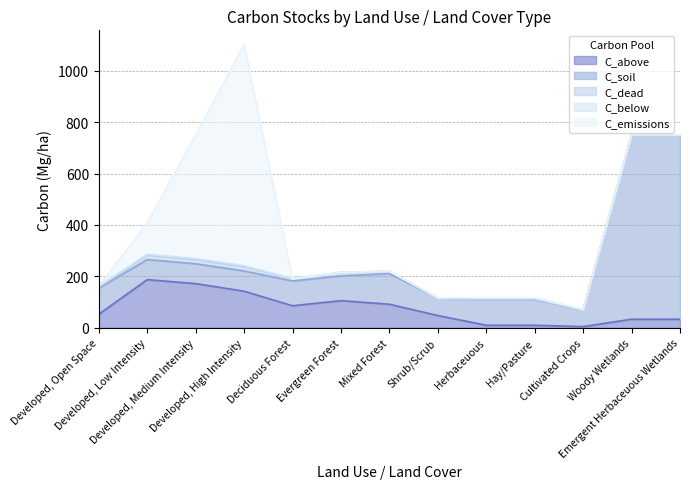

In C_dead, how many points are lower than both neighbors (excluding endpoints)?

2